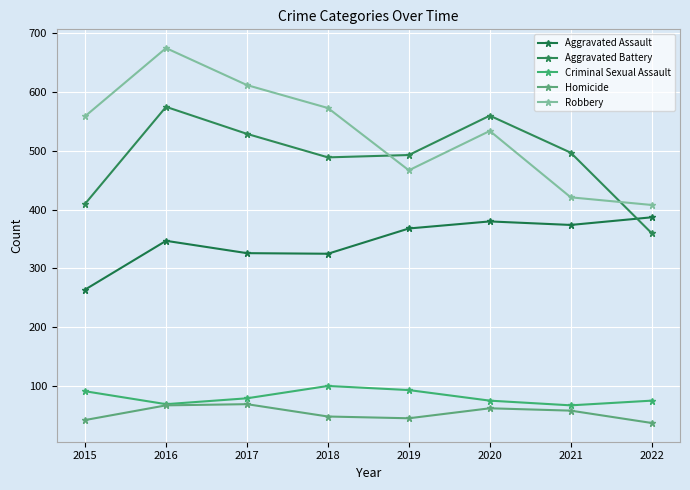

What is the value of the Aggravated Assault point at the 1st from the left?

264